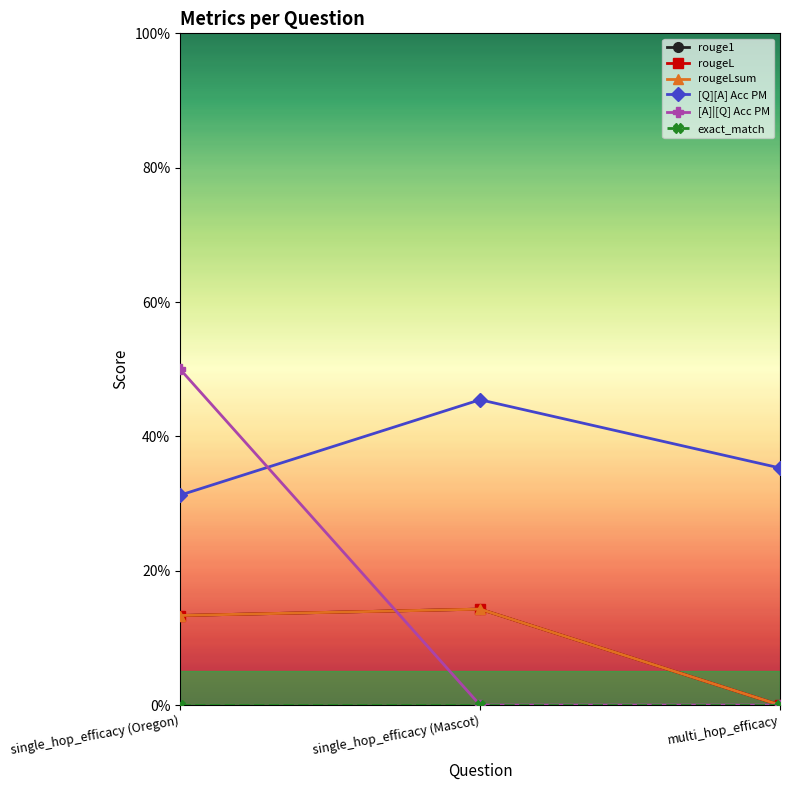

True or false: rougeL has a value of 0.1 at single_hop_efficacy (Mascot).

True